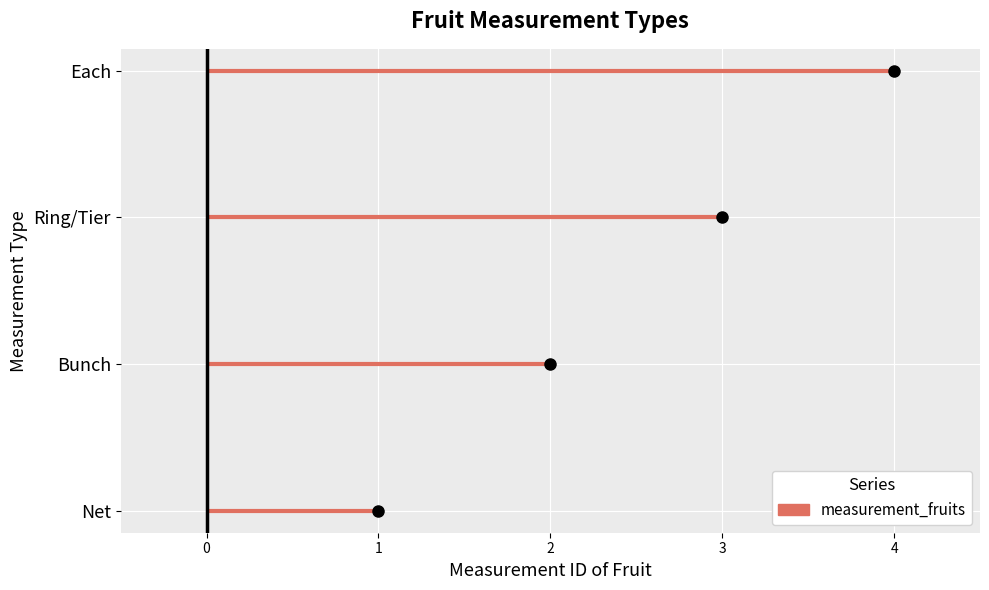

What is the sum of all values?

10